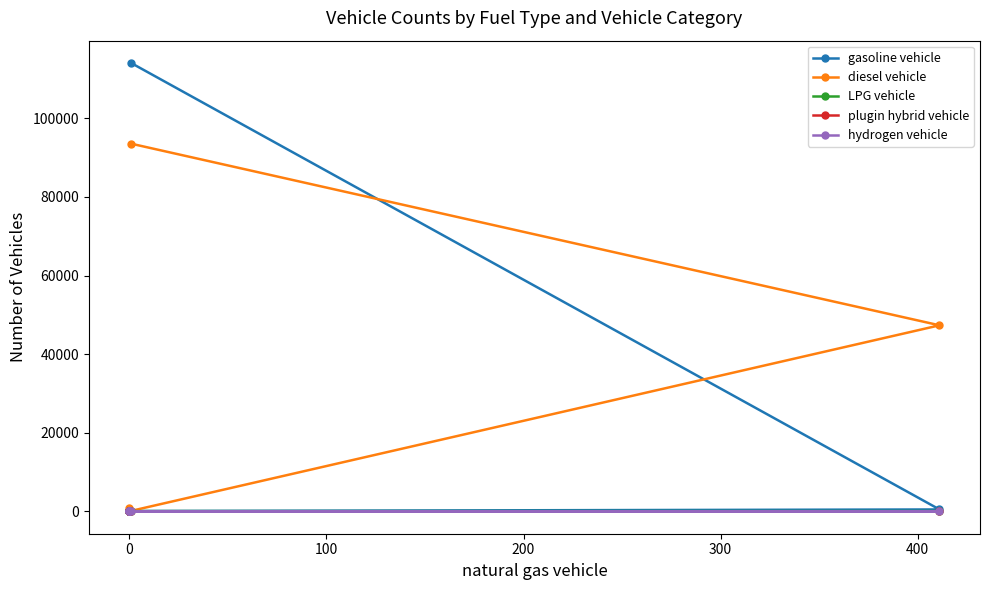

True or false: diesel vehicle and LPG vehicle cross at least once.

False